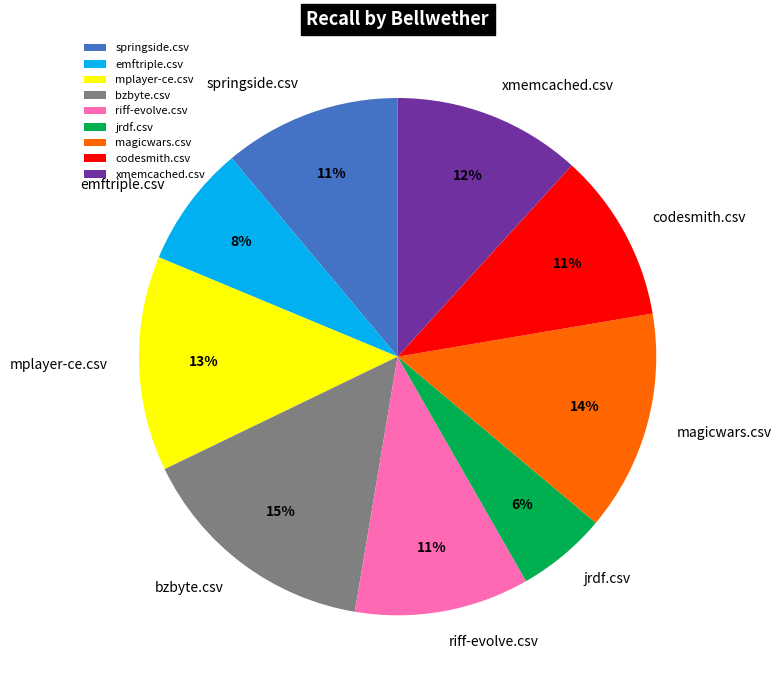

To the nearest percent, what portion does jrdf.csv represent?

6%